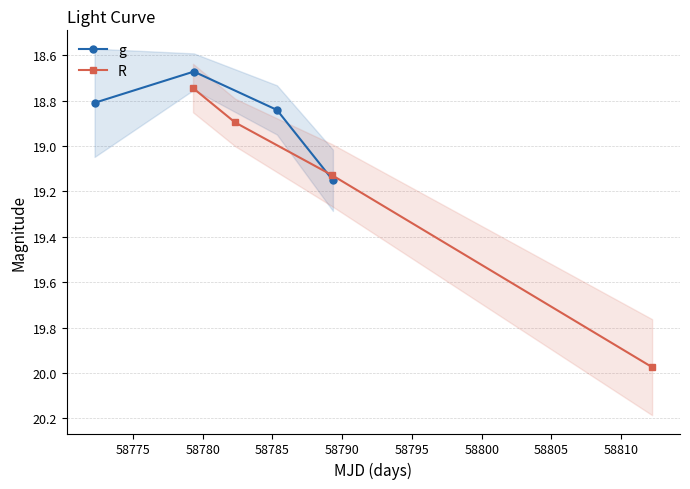

True or false: g has more than 1 points higher than both neighbors.

False